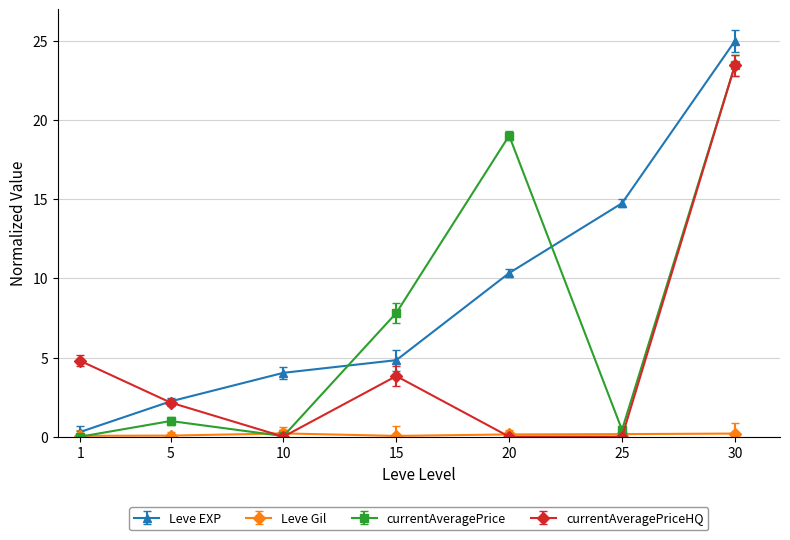

True or false: Leve EXP and currentAveragePriceHQ cross at least once.

True